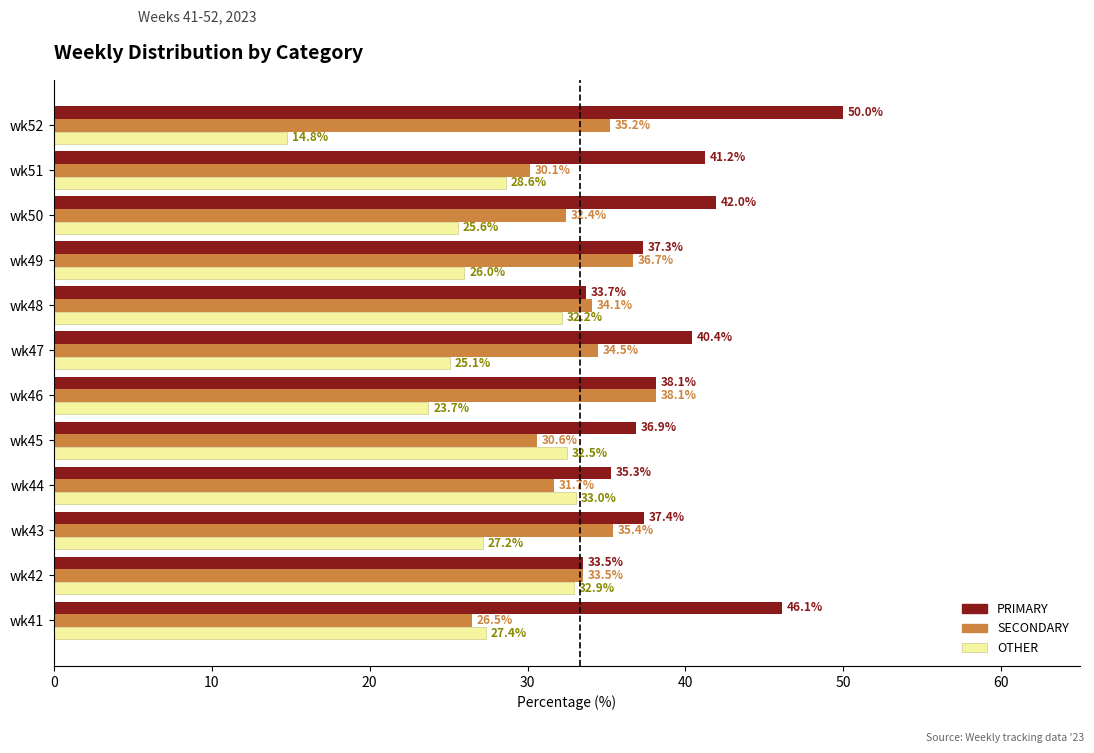

Rank the series by their maximum value, from lowest to highest.

OTHER, SECONDARY, PRIMARY